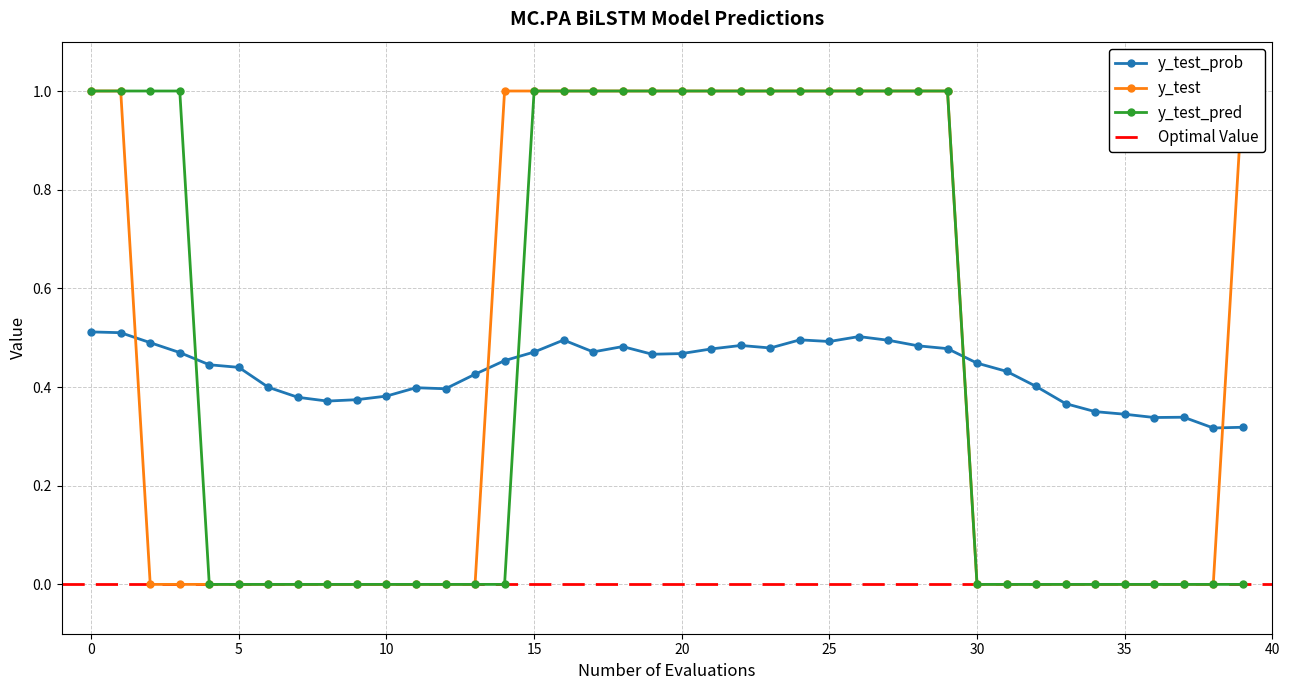

Which label corresponds to the smallest value in the chart?

2